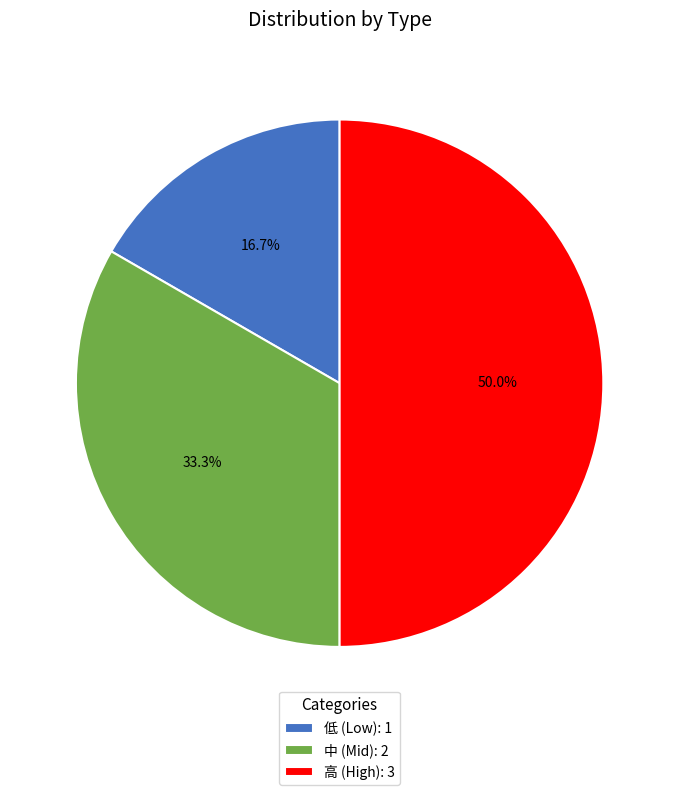

What percentage do 低 (Low): 1 and 高 (High): 3 together represent?

66.7%